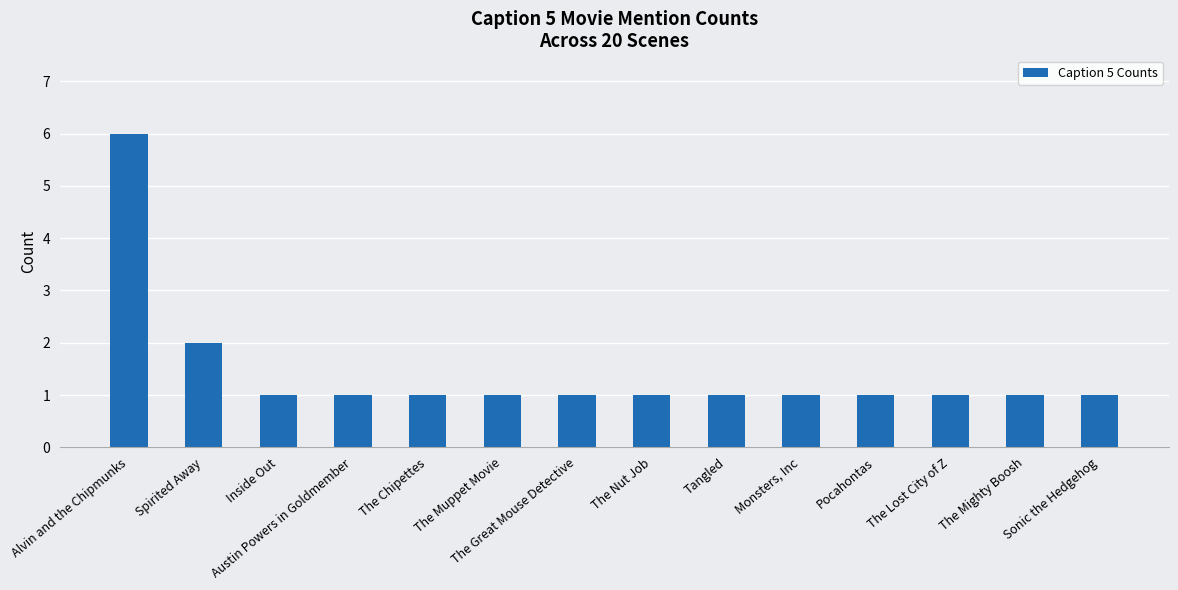

True or false: the data shows 1 at Tangled.

True